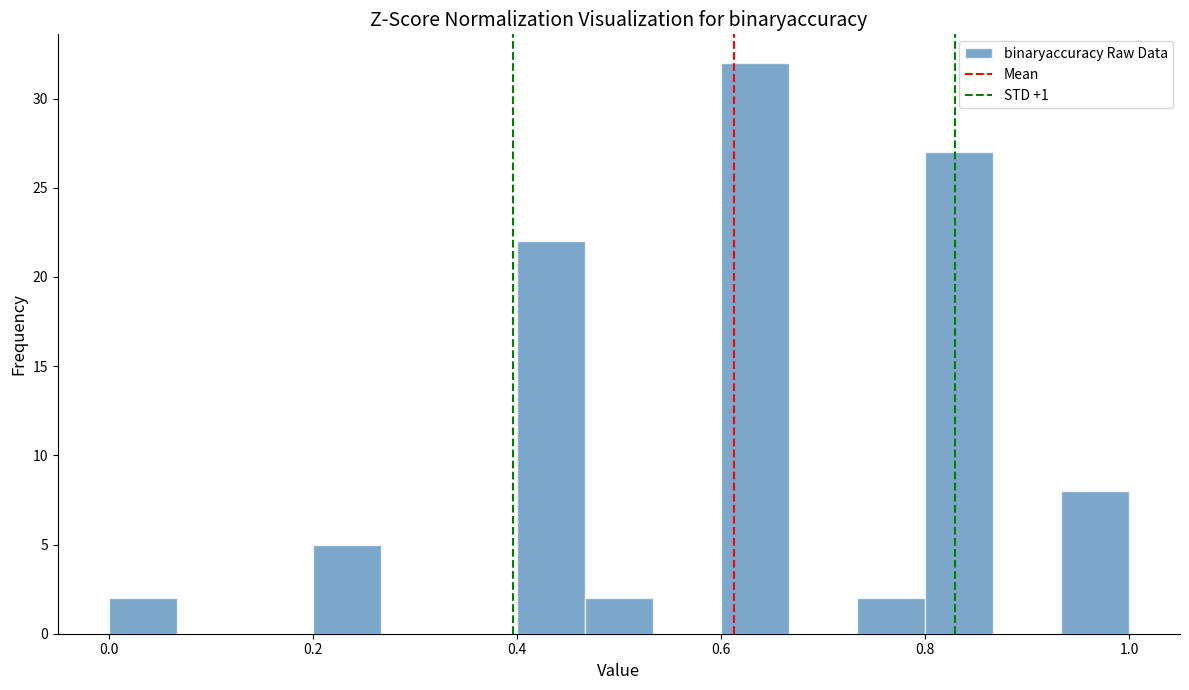

Read against the x-axis, roughly where is the centre of the tallest bar?

0.64